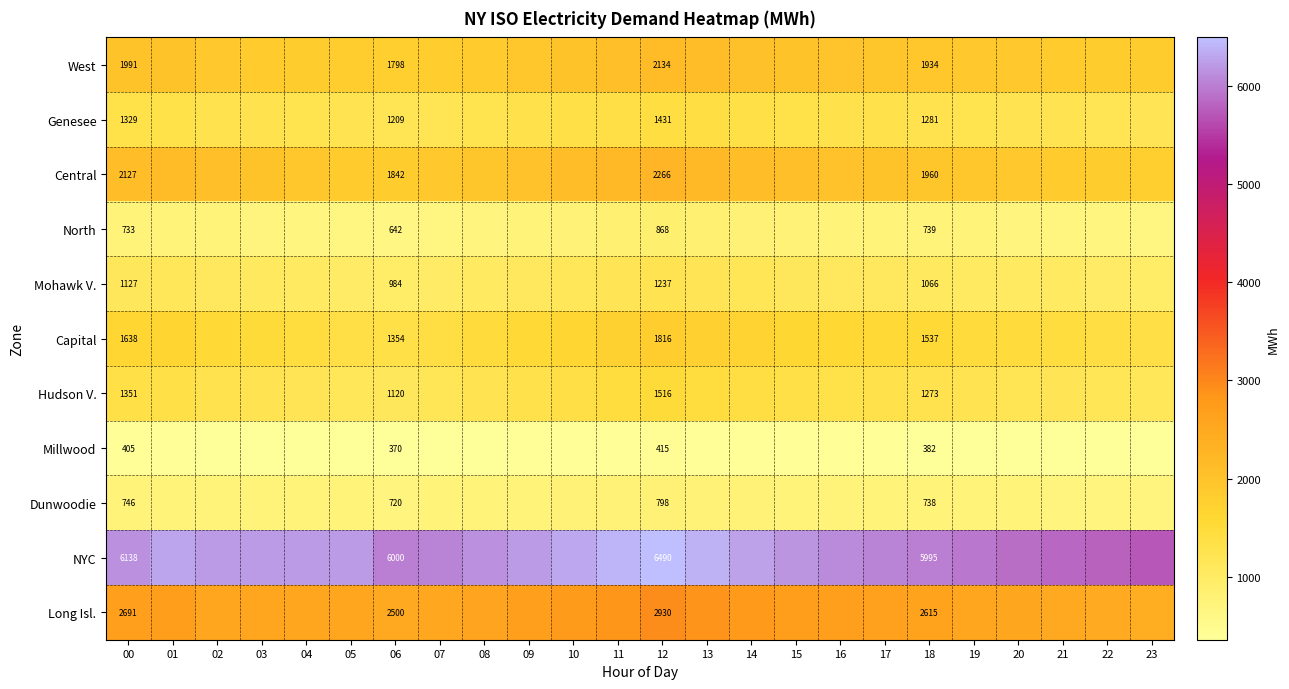

True or false: Mohawk V. has a value of 803 at 12.

False